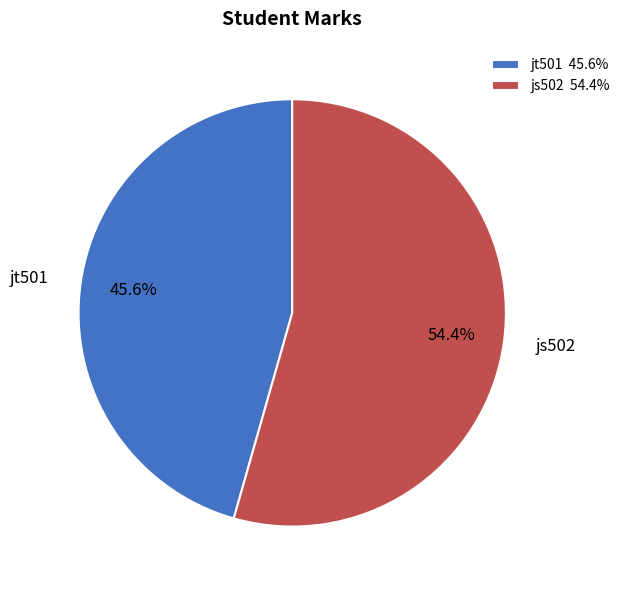

Which slice represents more than half of the pie?

js502